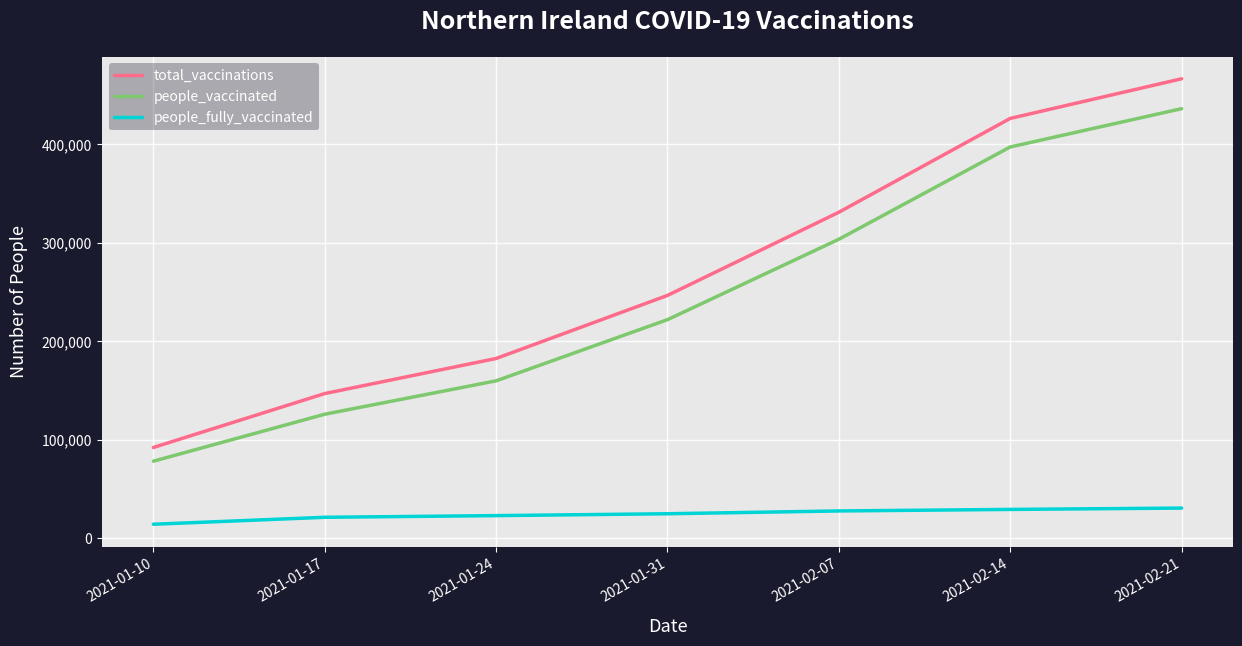

True or false: people_fully_vaccinated and total_vaccinations cross at least once.

False